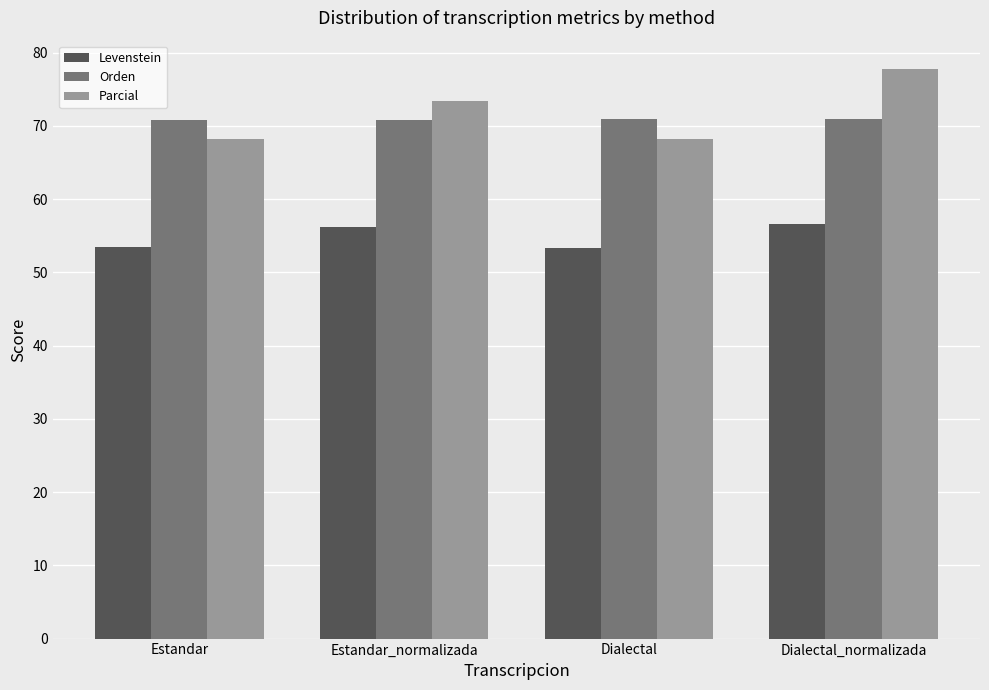

Rank the series by their maximum value, from highest to lowest.

Parcial, Orden, Levenstein